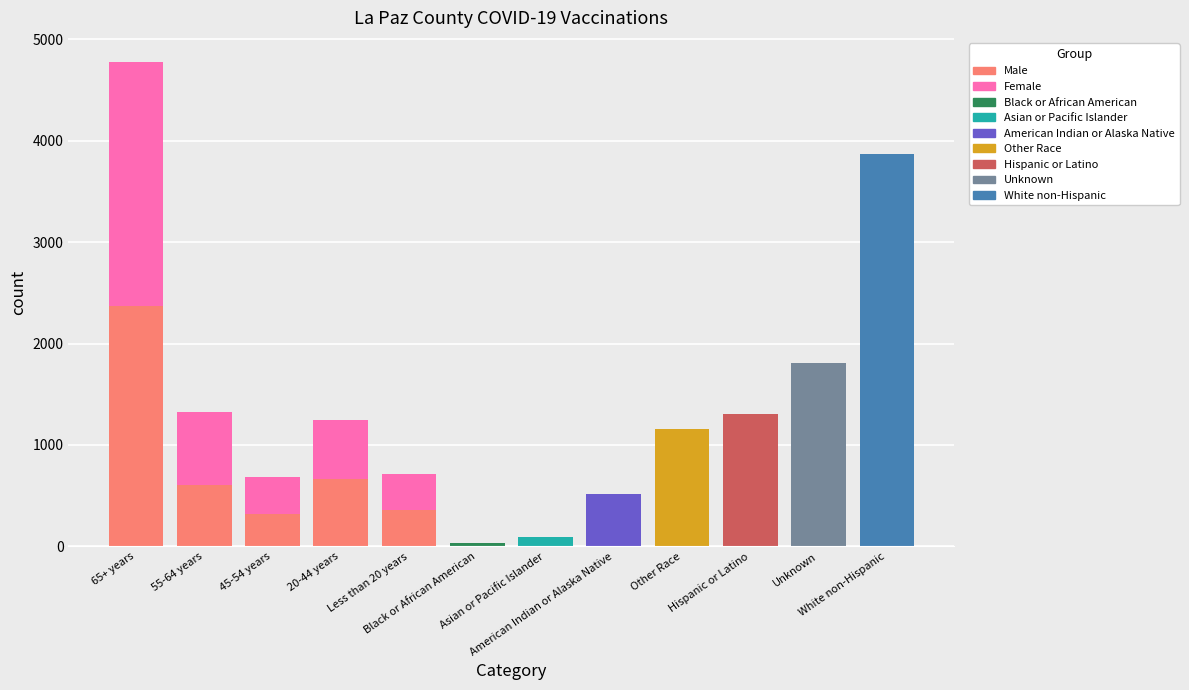

The Female series shows 2405 at 65+ years. True or false?

True